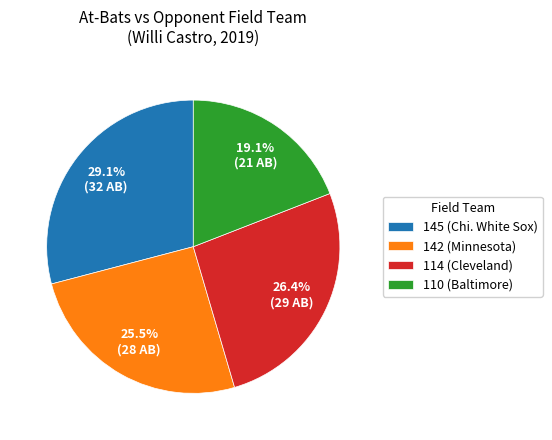

What is the ratio of the value at 145 (Chi. White Sox) to the value at 142 (Minnesota)?

1.1